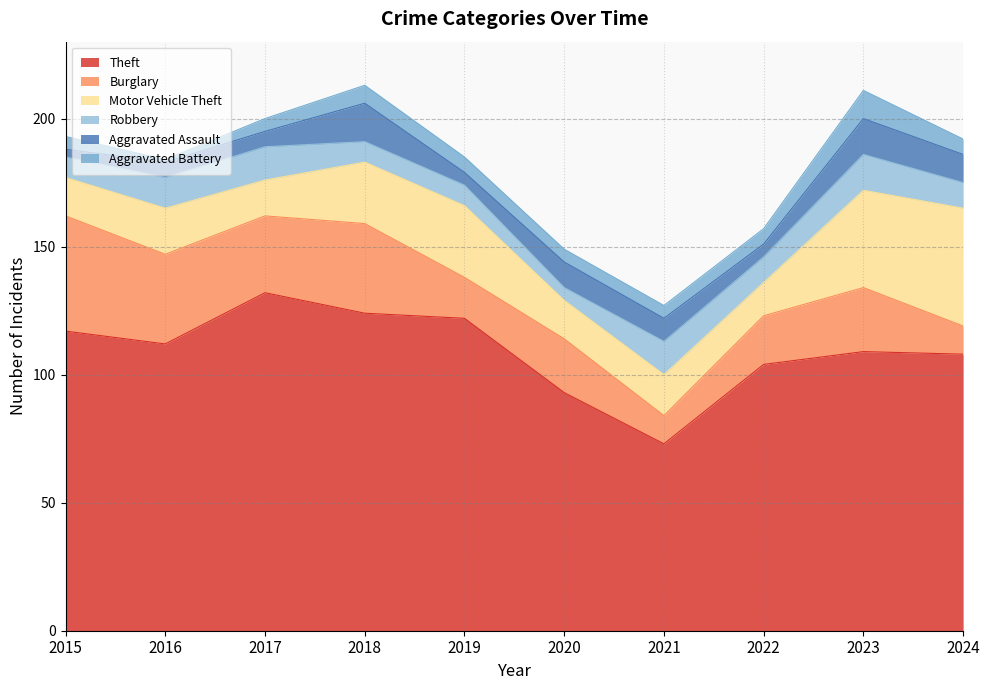

What is the value of the Aggravated Assault point at the 2nd from the left?

6